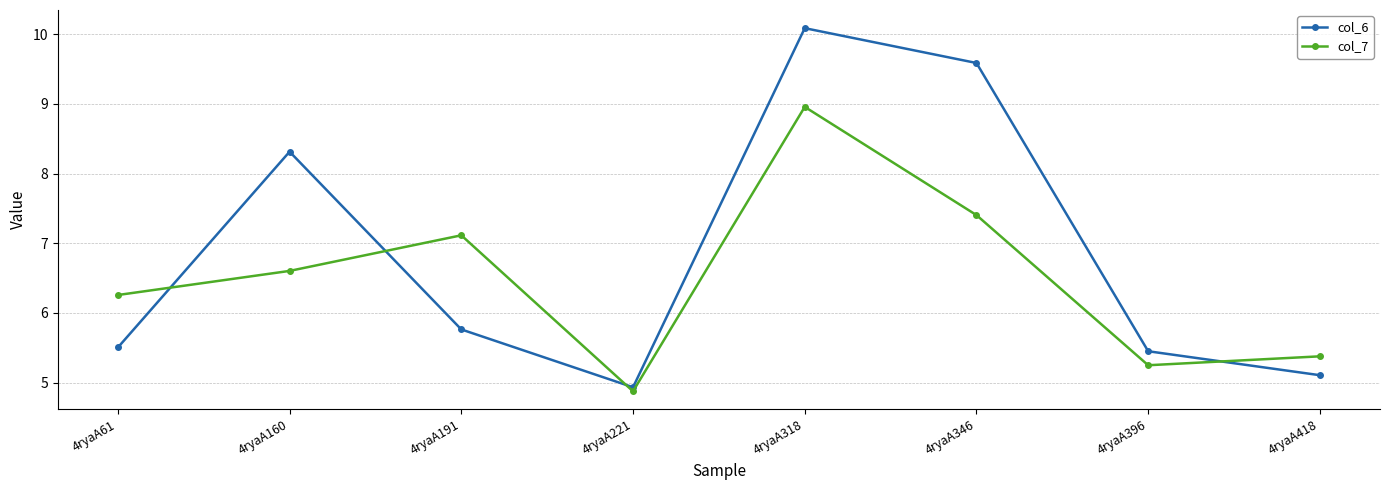

How many lines are shown in the chart?

2